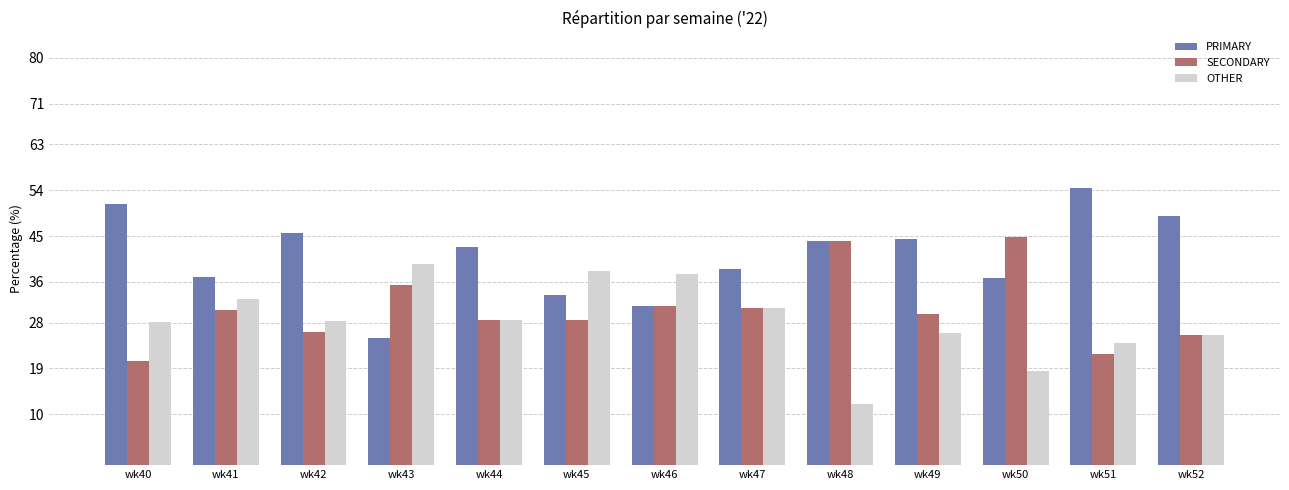

The PRIMARY series shows 51.3 at wk40. True or false?

True